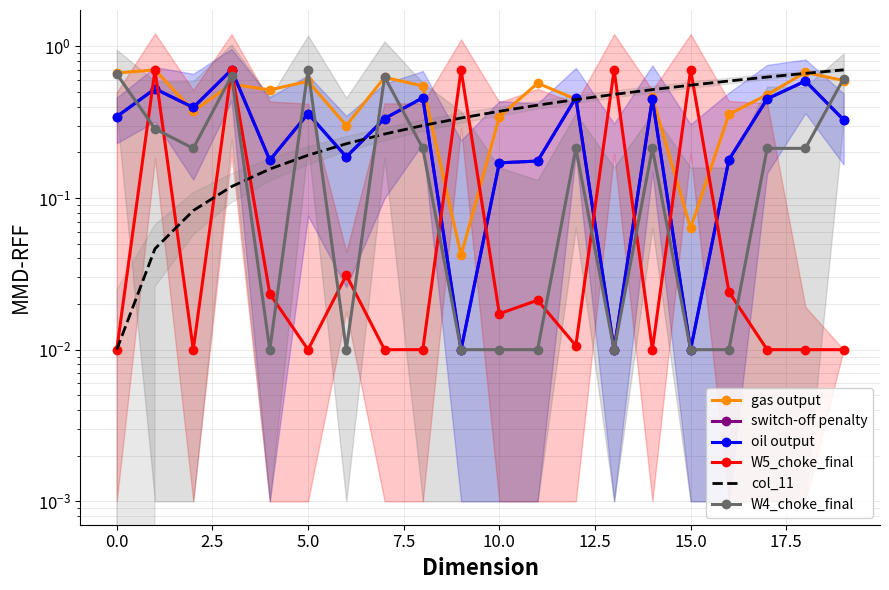

Which series has the widest spread of values?

gas output